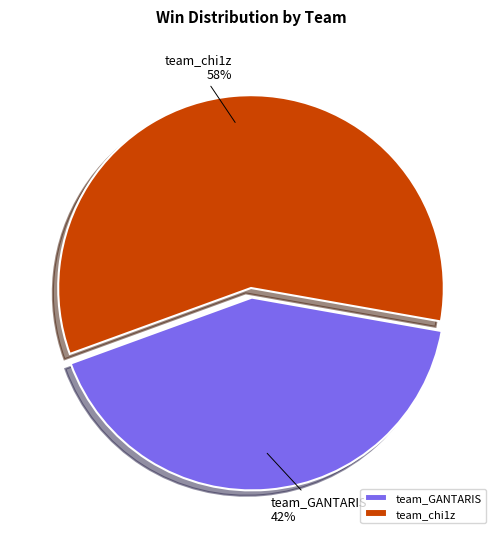

Rank the categories by value from lowest to highest.

team_GANTARIS, team_chi1z